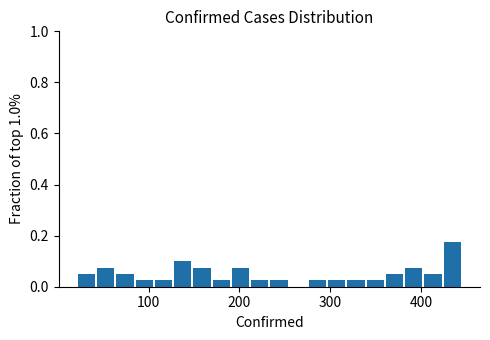

Around what value on the x-axis is the tallest bar? Give the approximate position of its centre, as read against the axis.

430